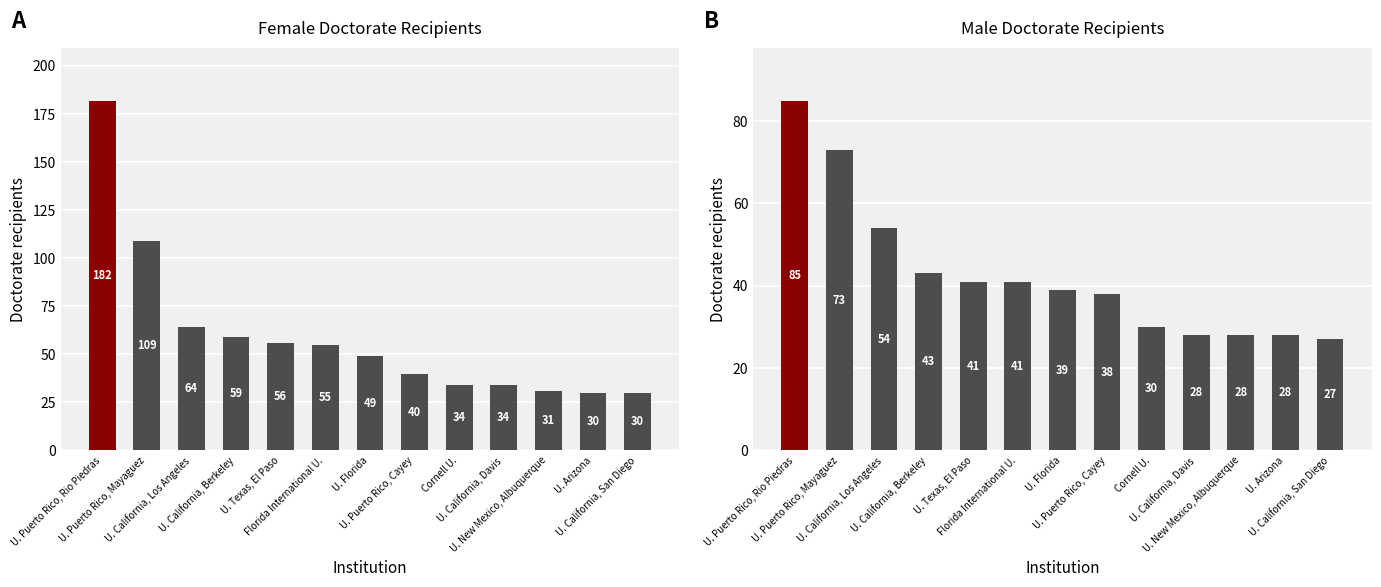

List the series in order of their overall mean, lowest first.

Male doctorate recipients, Female doctorate recipients